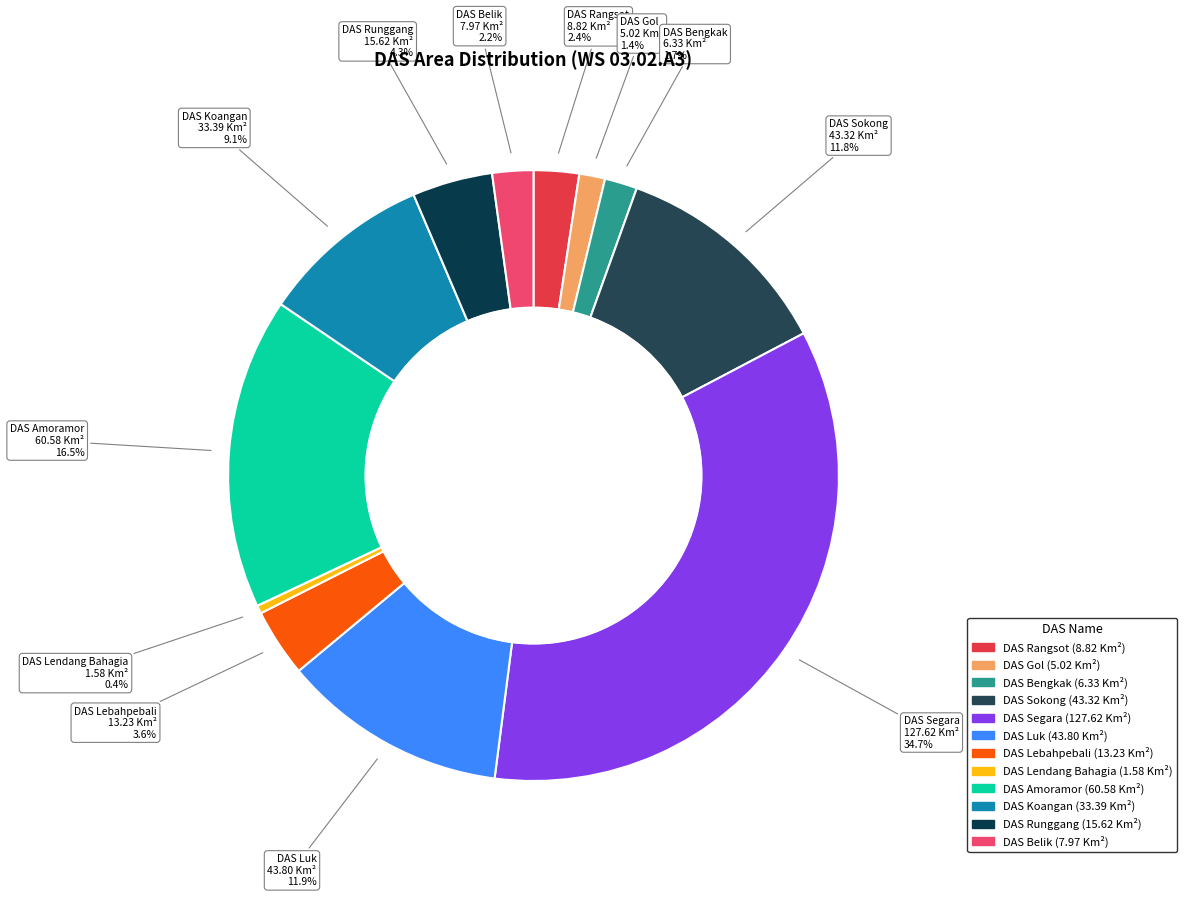

Does DAS Gol represent more than half of the total?

No